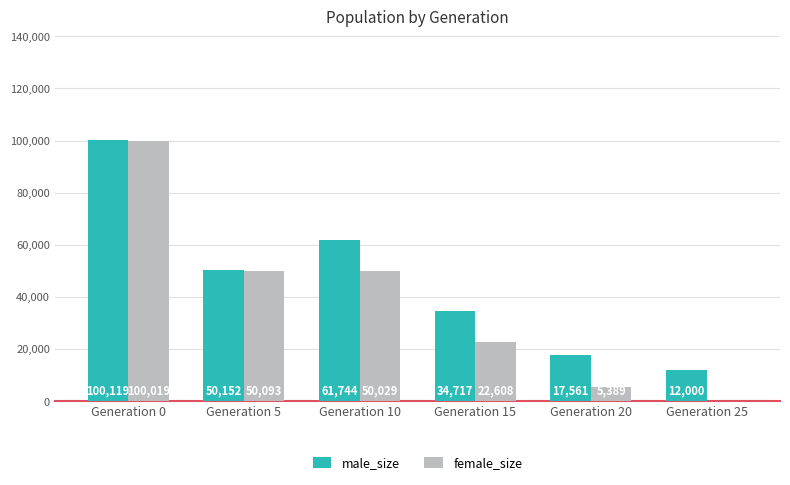

How many data points does each series have?

6